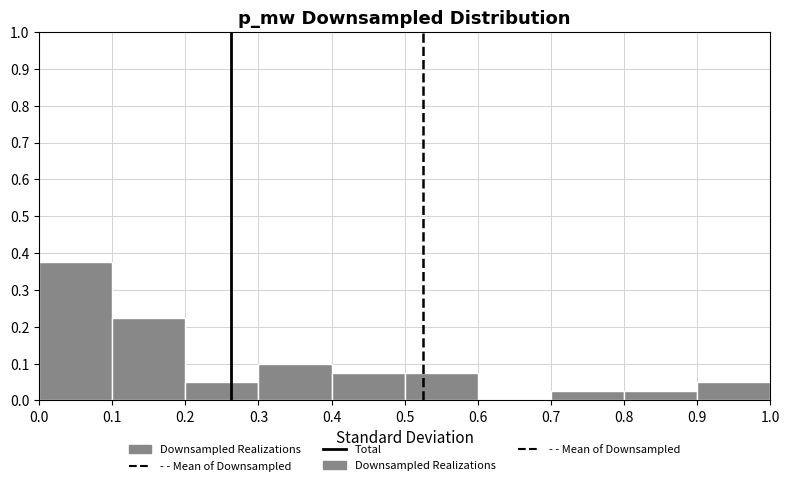

Reading left to right, transcribe this chart: for each bar, give the range it covers on the x-axis and its height. The values are not printed on the chart, so give them approximately, as read against the axis.

0.0 to 0.1: 0.38
0.1 to 0.2: 0.23
0.2 to 0.3: 0.05
0.3 to 0.4: 0.10
0.4 to 0.5: 0.08
0.5 to 0.6: 0.08
0.6 to 0.7: 0
0.7 to 0.8: 0.03
0.8 to 0.9: 0.03
0.9 to 1.0: 0.05